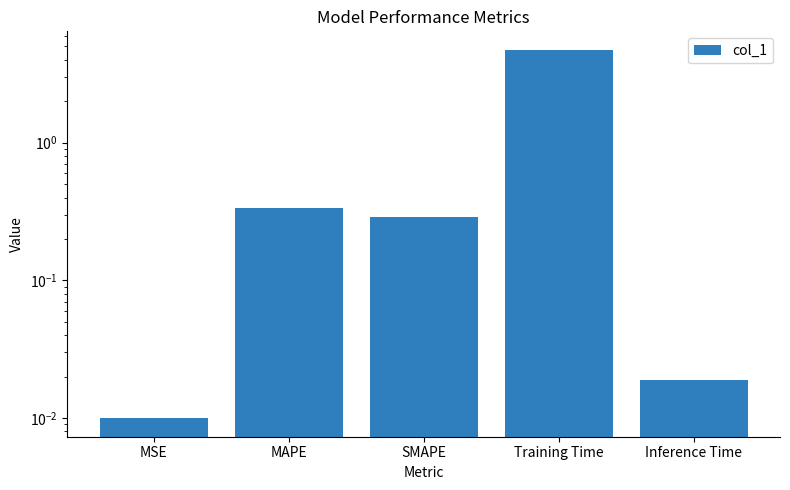

Rank the categories by value from lowest to highest.

MSE, Inference Time, SMAPE, MAPE, Training Time